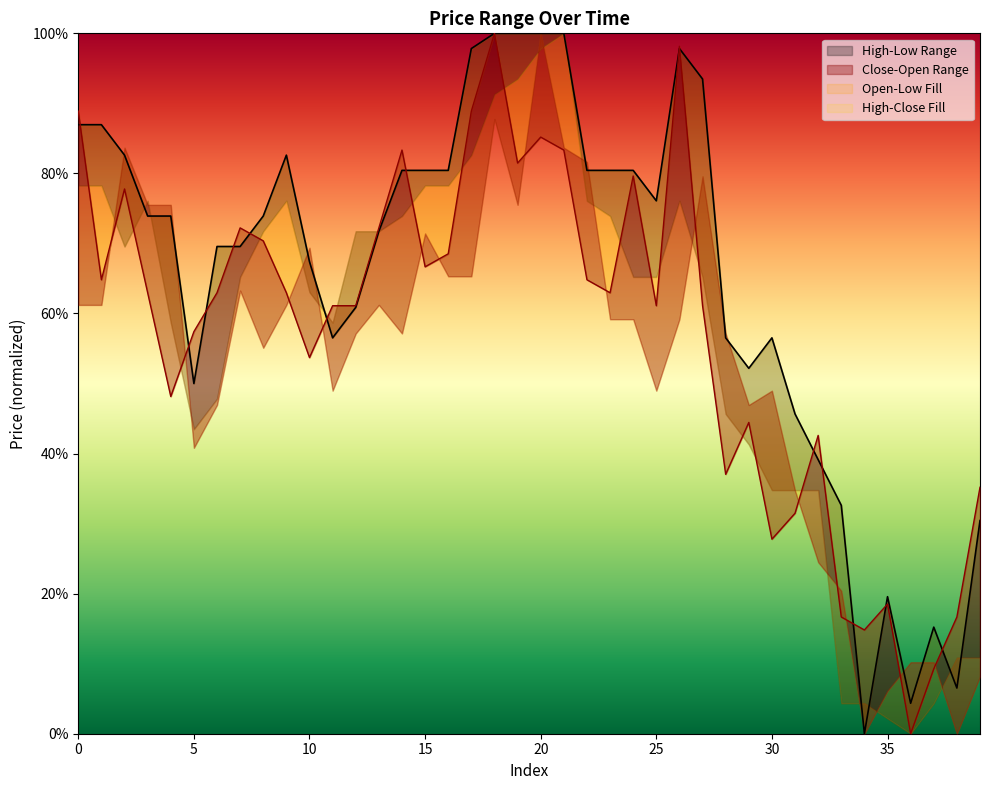

True or false: high and close intersect in this chart.

True